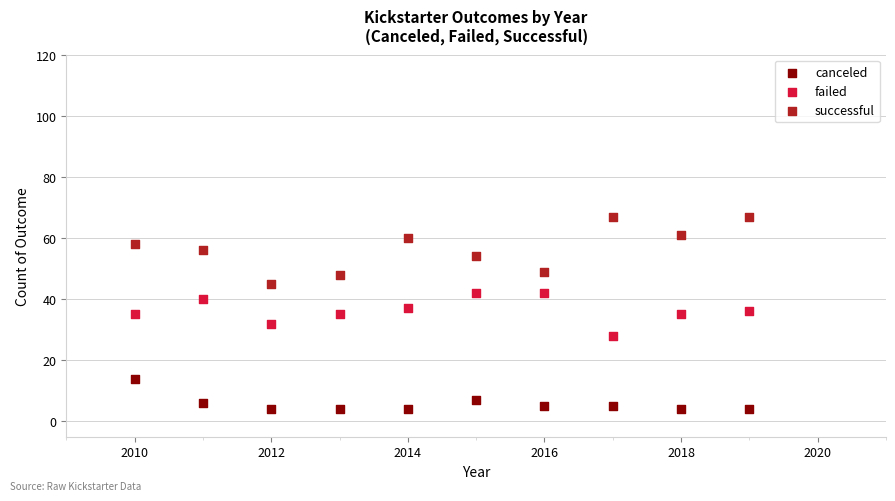

Which series contains the lowest Y value?

canceled